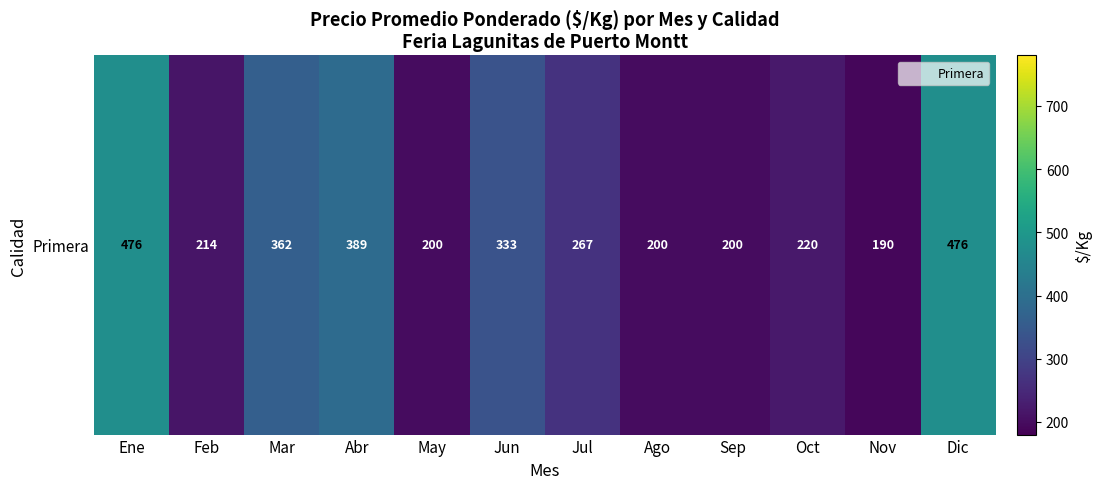

The value at Mar is 362. True or false?

True